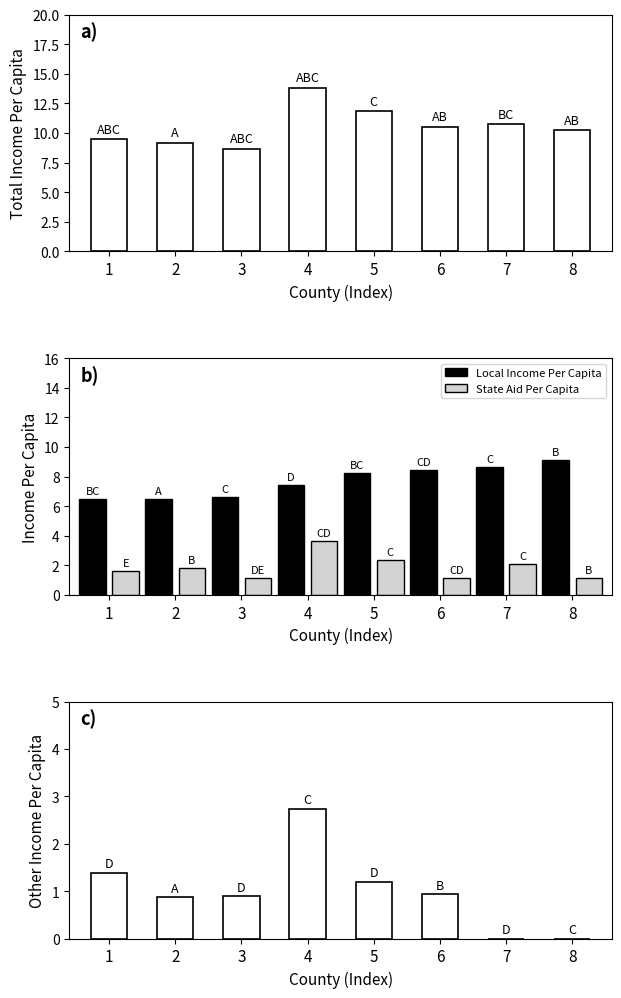

What is the spread (max minus min) of values at 6?

9.6